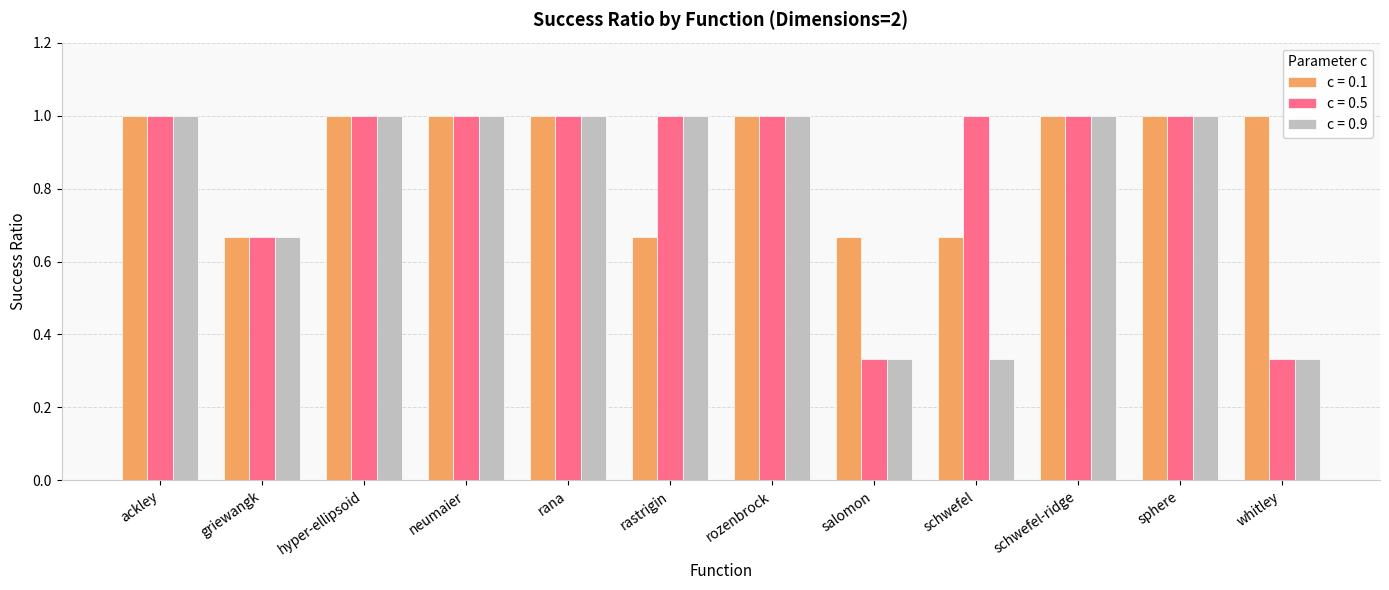

What is the label of the 11th bar from the right?

griewangk